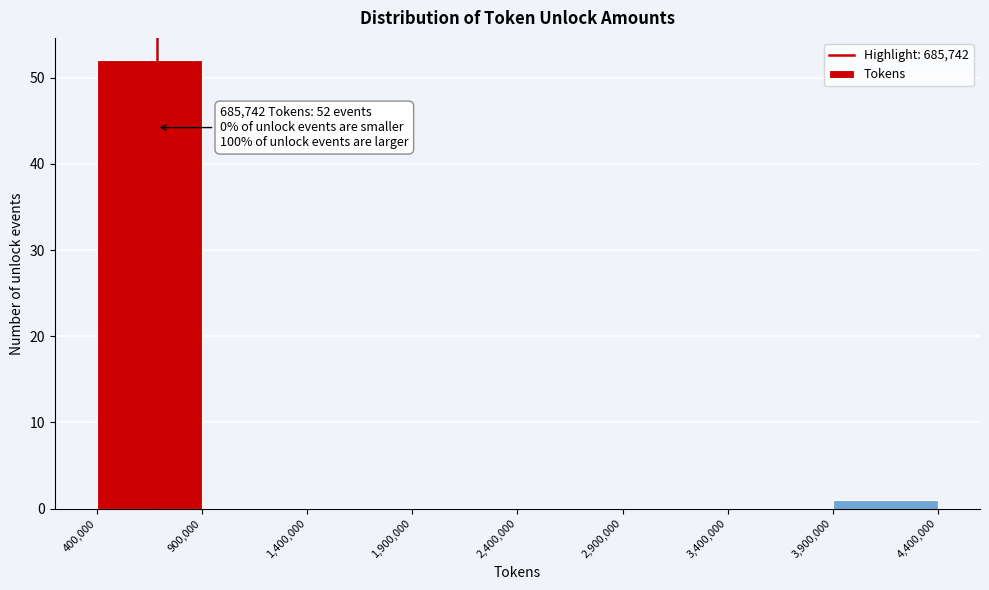

Over which range of the x-axis is the bar tallest?

400,000 to 900,000